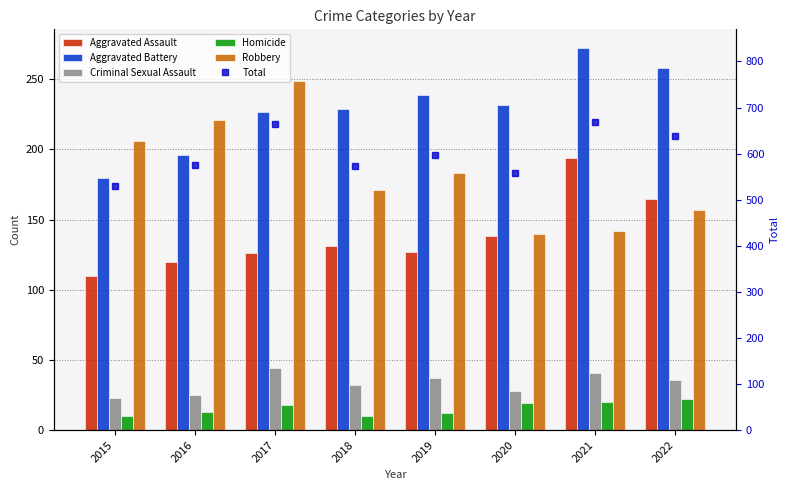

At 2022, list the series in order from largest to smallest.

Total, Aggravated Battery, Aggravated Assault, Robbery, Criminal Sexual Assault, Homicide